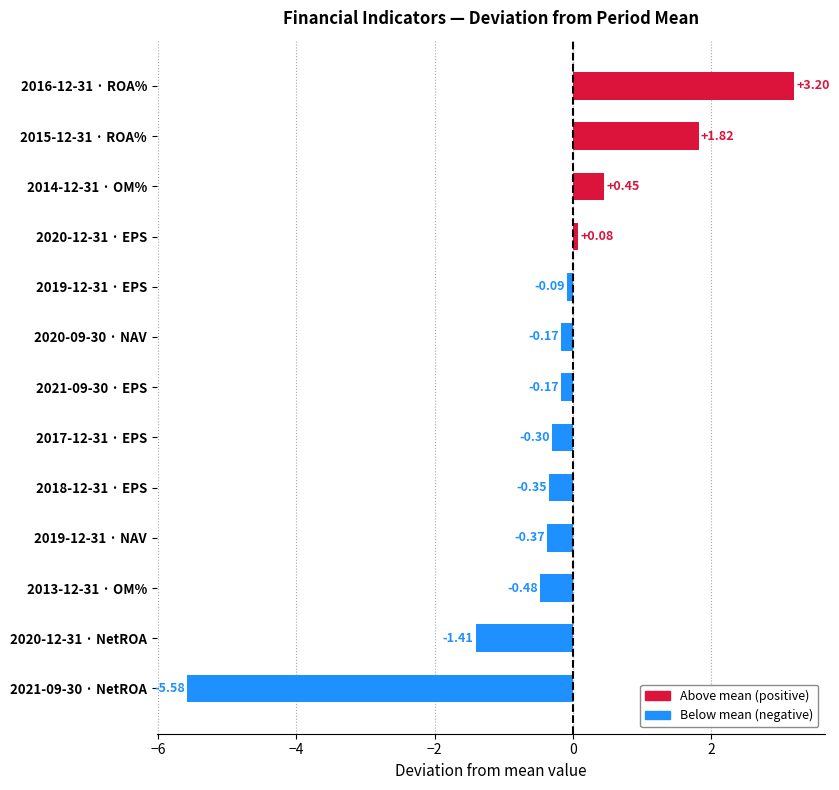

What is the sum of the values at 2021-09-30 · NetROA and 2019-12-31 · EPS?

-5.7